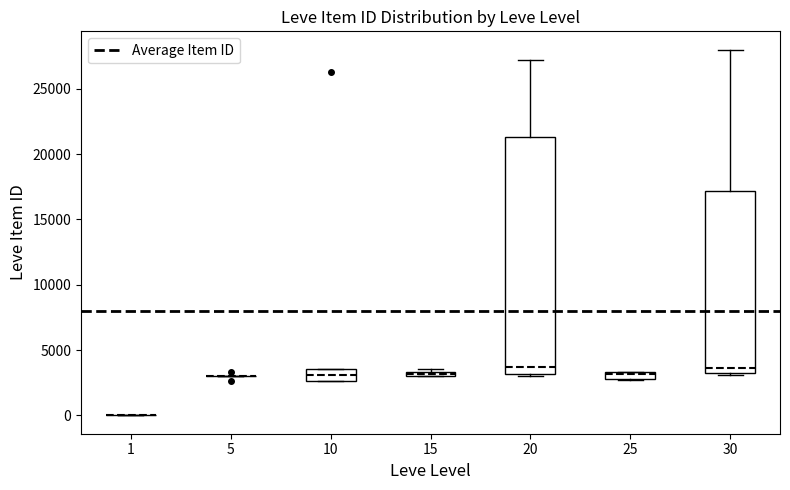

Where does the median line of the box at x = 10 sit on the y-axis? The values are not printed on the chart, so give them approximately, as read against the axis.

3000